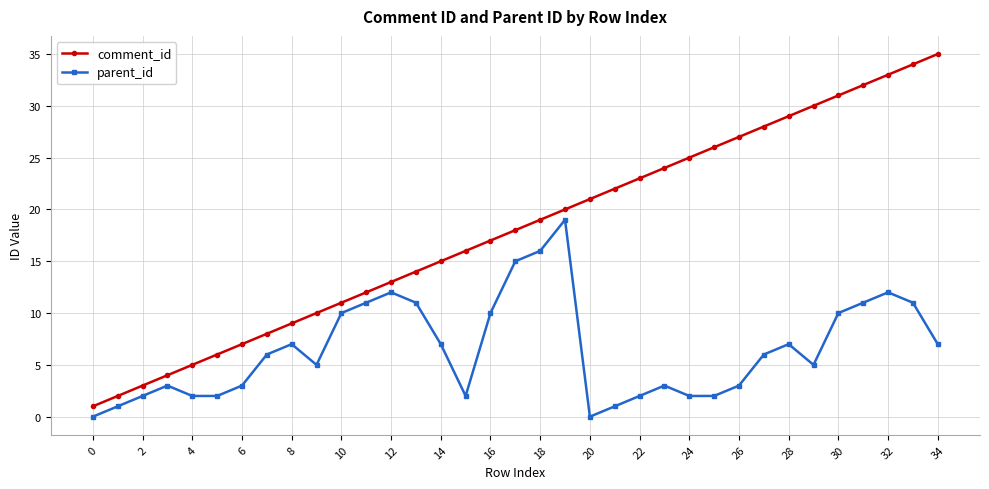

Which series has the widest spread of values?

comment_id